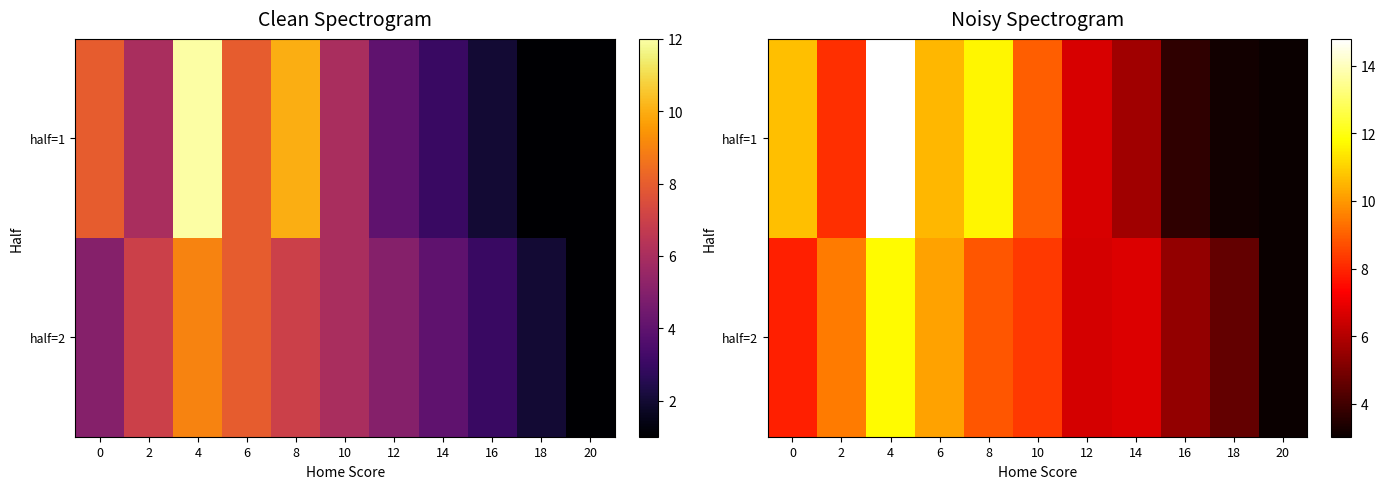

Read the half=1 value at 8.

11.6